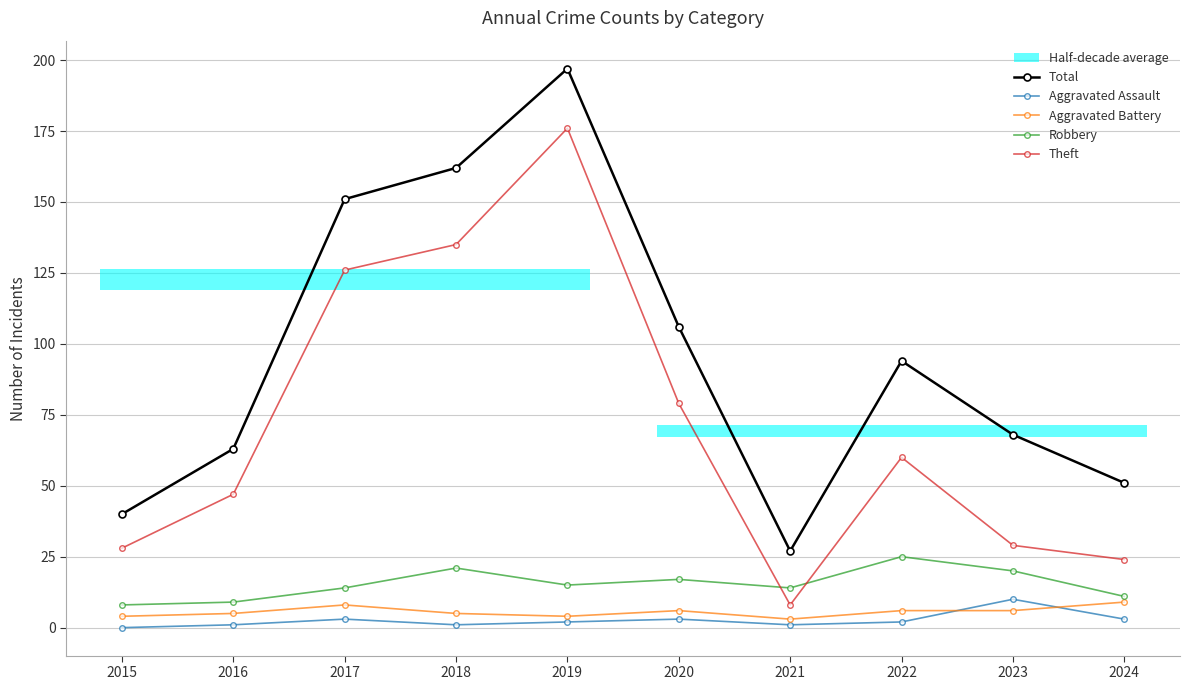

What is the total value across all series at 2024?

98